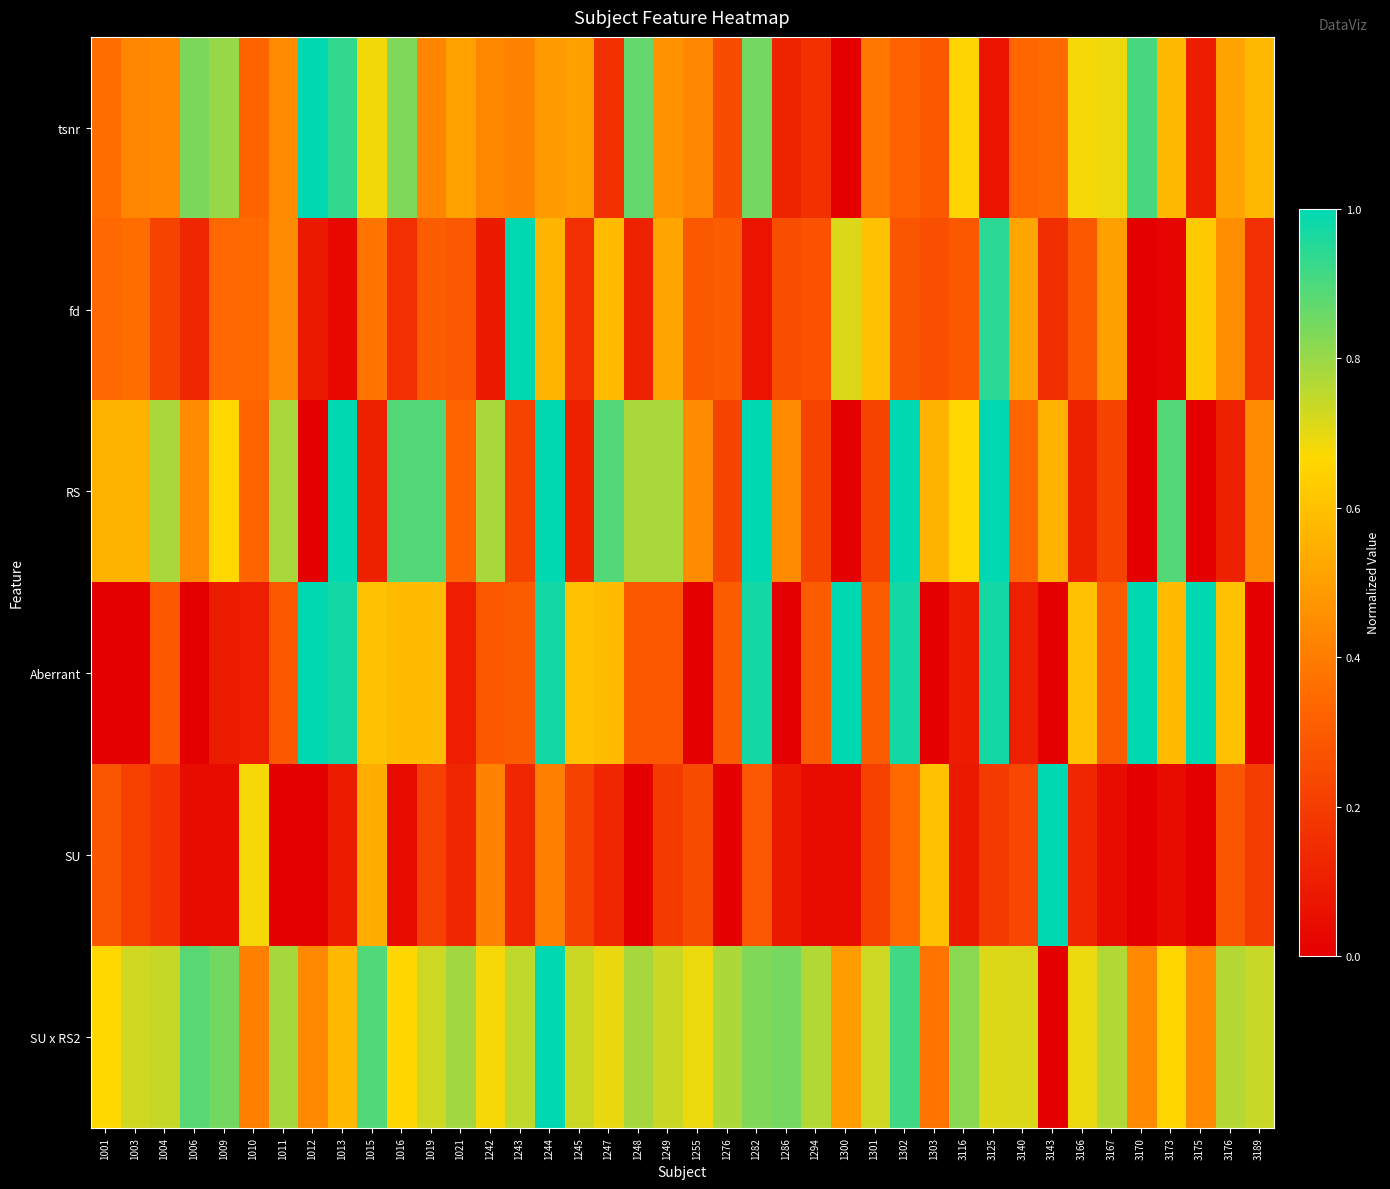

How many distinct data groups are displayed?

6